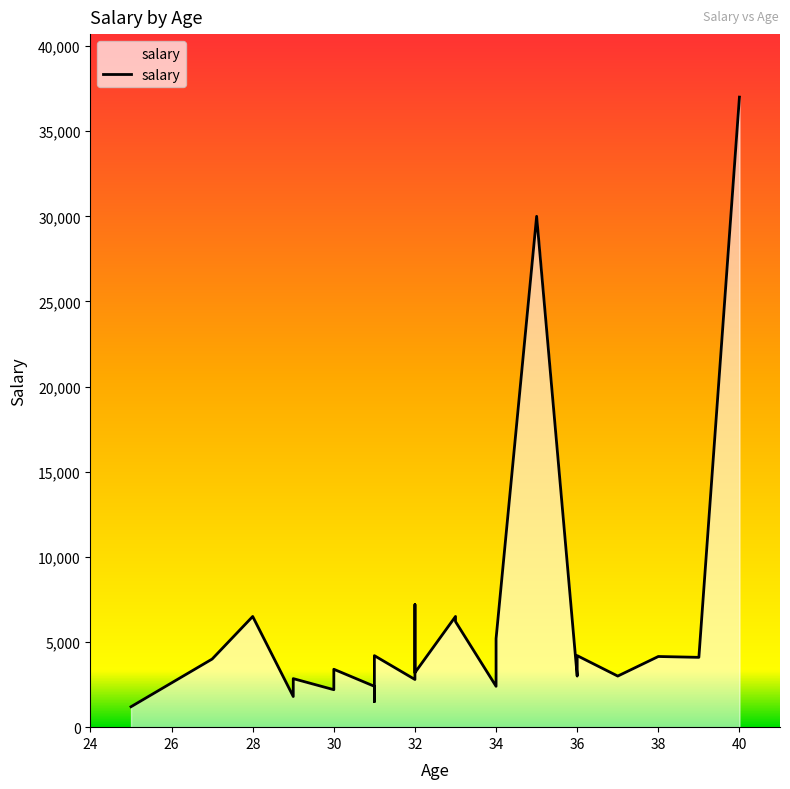

Rank the categories by value from lowest to highest.

25, 31, 29, 30, 31, 34, 32, 29, 36, 37, 32, 32, 30, 27, 39, 38, 31, 36, 34, 33, 33, 28, 32, 35, 40